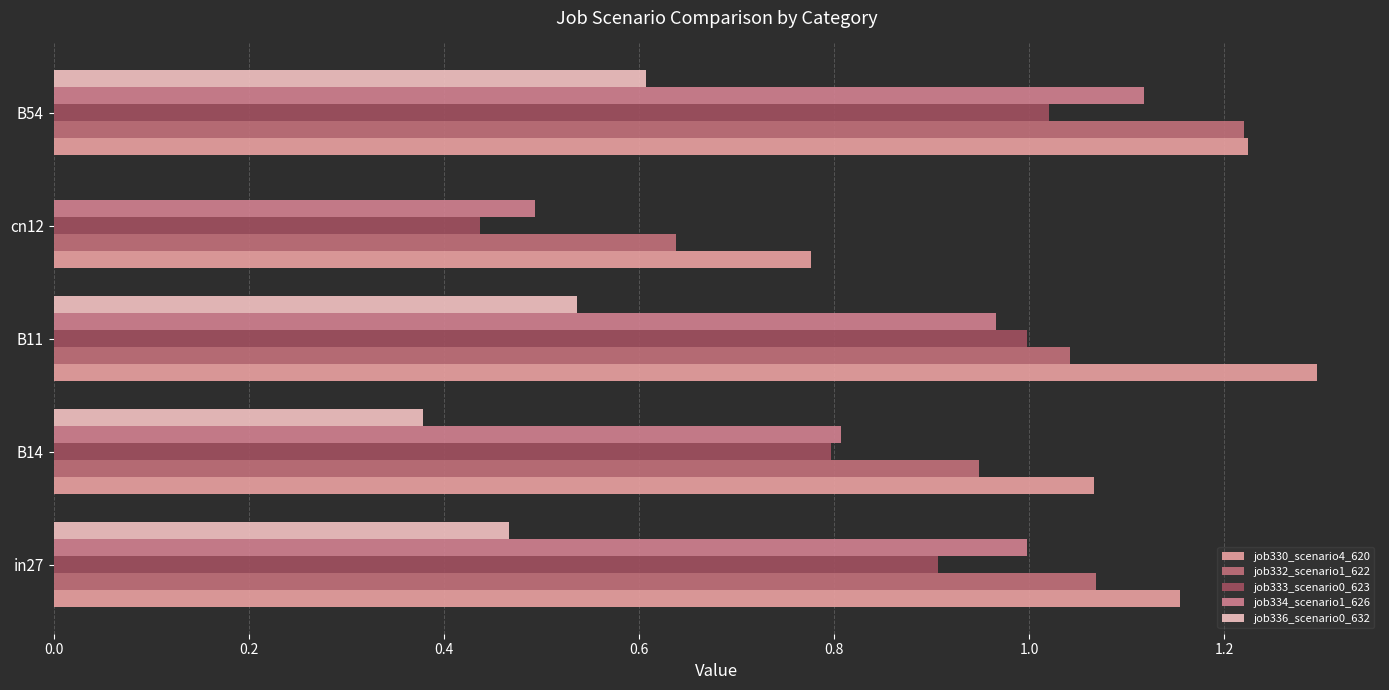

How many values in the job332_scenario1_622 series exceed 1?

3